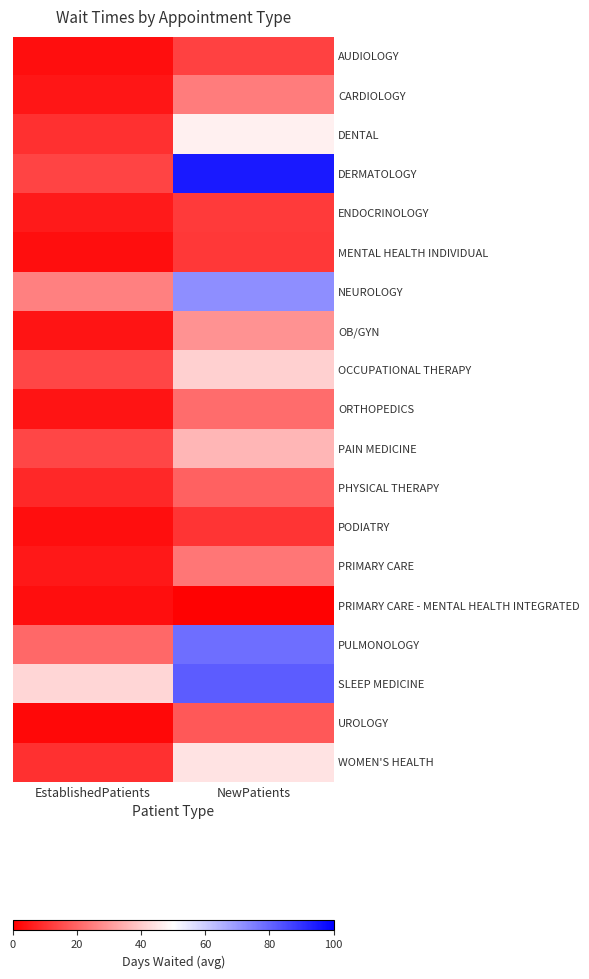

Between EstablishedPatients and NewPatients, which series saw the biggest shift?

DERMATOLOGY